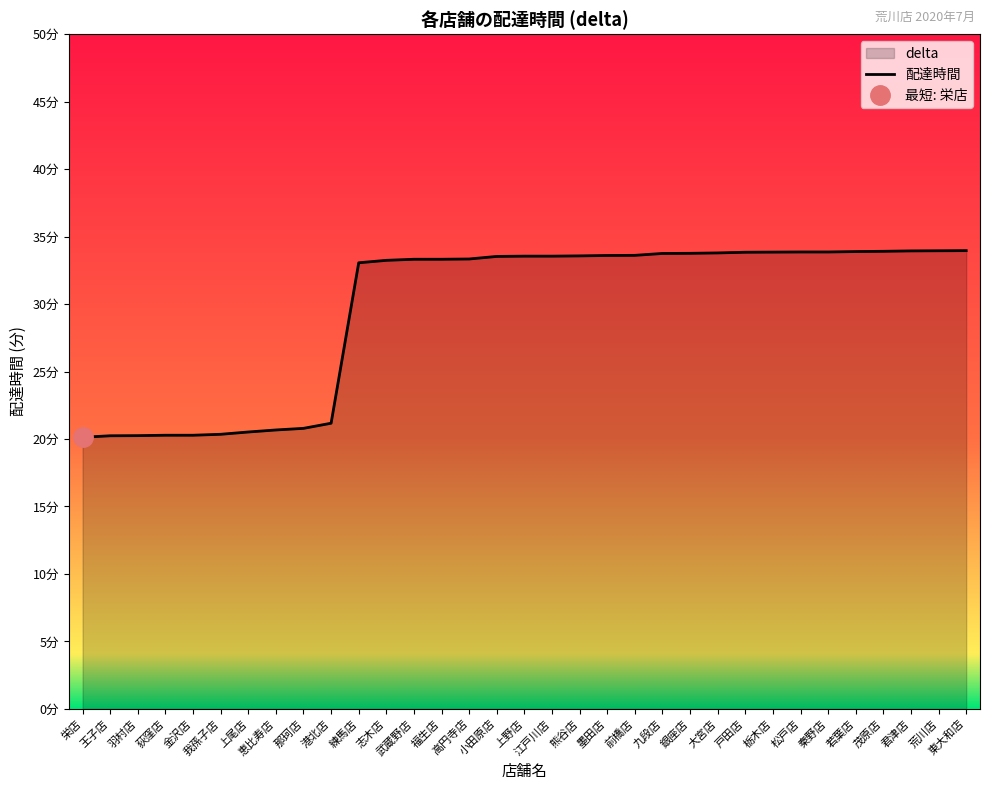

List the labels in order of value, smallest first.

栄店, 王子店, 羽村店, 荻窪店, 金沢店, 我孫子店, 上尾店, 恵比寿店, 那珂店, 港北店, 練馬店, 志木店, 武蔵野店, 福生店, 高円寺店, 小田原店, 上野店, 江戸川店, 熊谷店, 墨田店, 前橋店, 九段店, 銀座店, 大宮店, 戸田店, 栃木店, 松戸店, 秦野店, 若葉店, 茂原店, 君津店, 荒川店, 東大和店